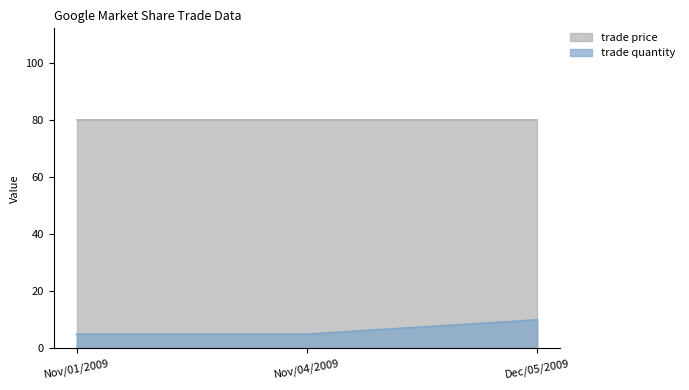

List the series in order of their overall mean, lowest first.

trade quantity, trade price